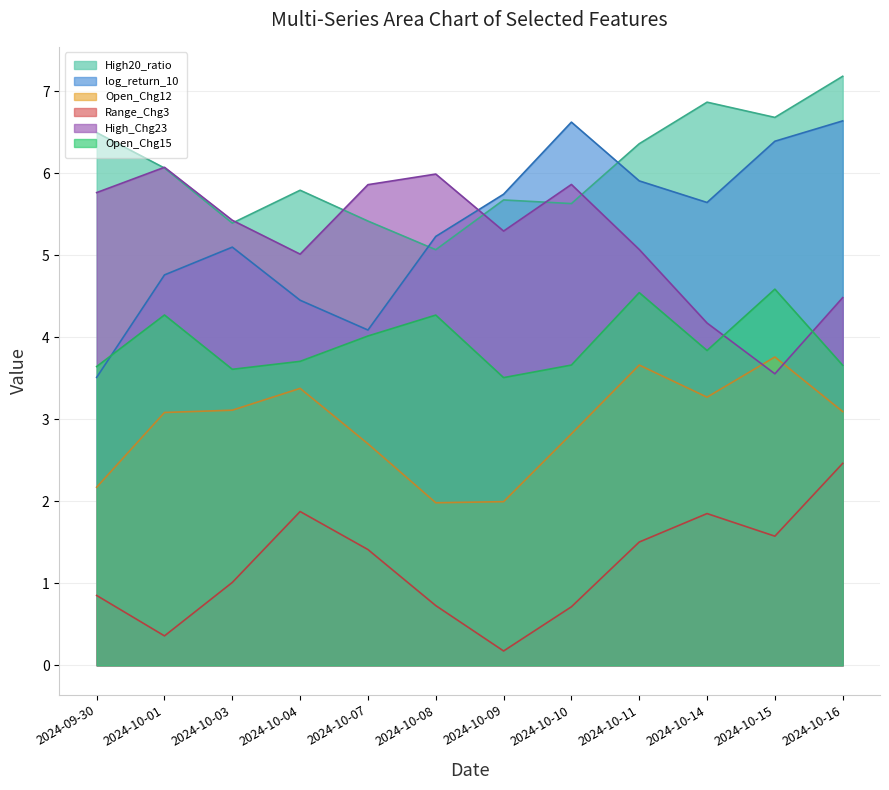

Is the value of Open_Chg12 at 2024-09-30 greater than the value of Open_Chg15 at 2024-10-09?

No